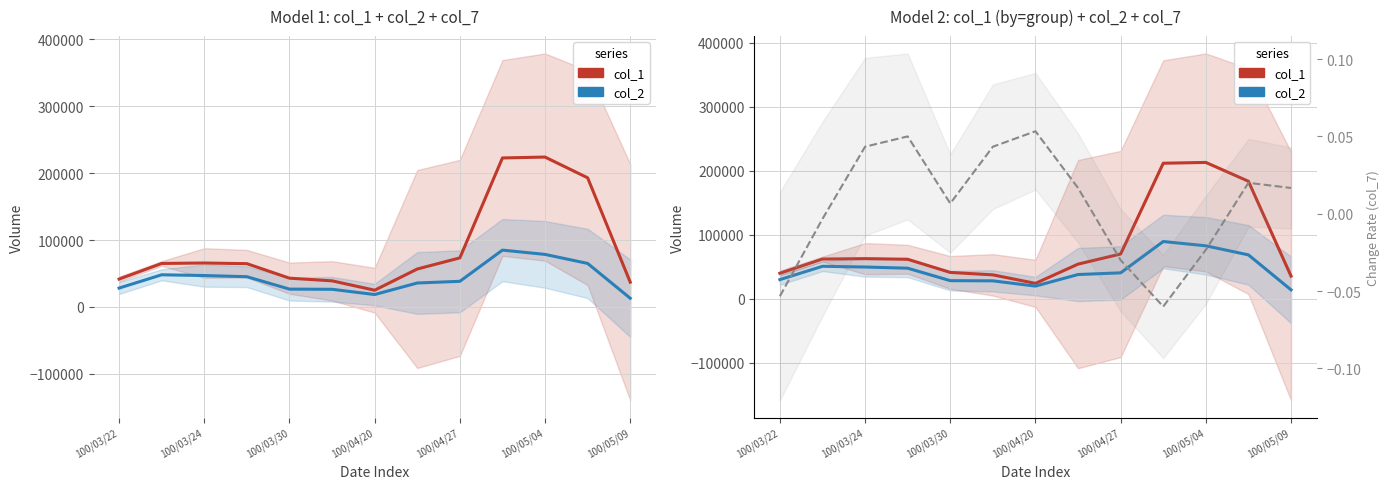

How many lines are shown in the chart?

3